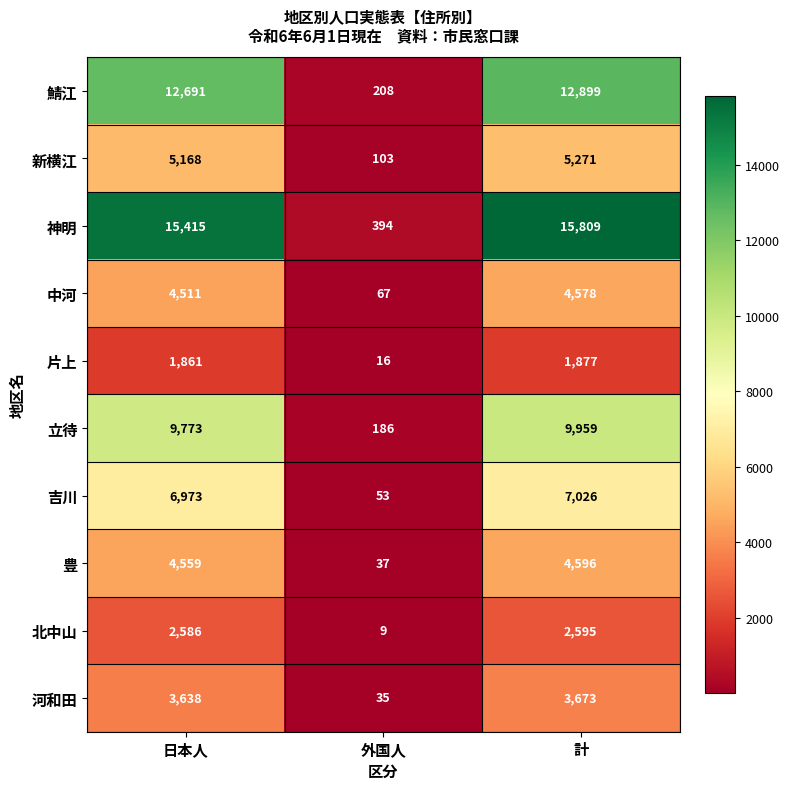

Which series has the largest total across all categories?

神明